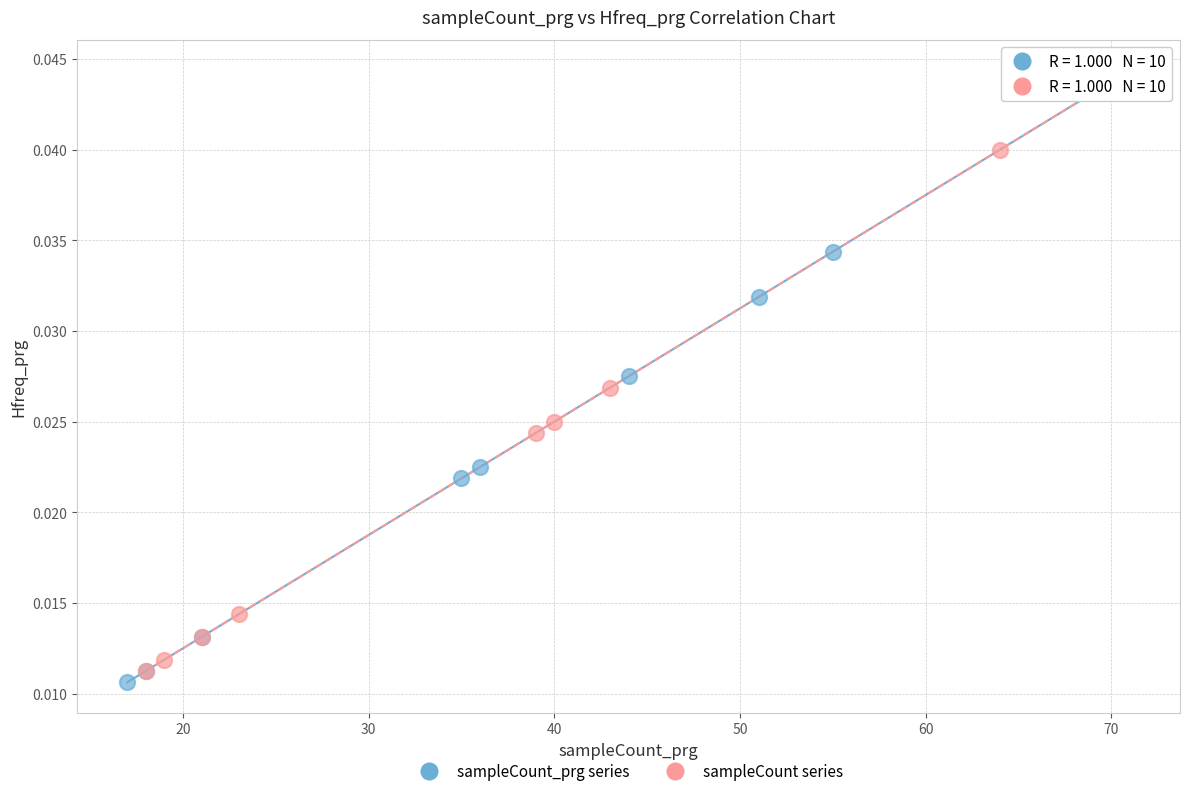

What are all the series names shown in the legend?

sampleCount_prg series, sampleCount series